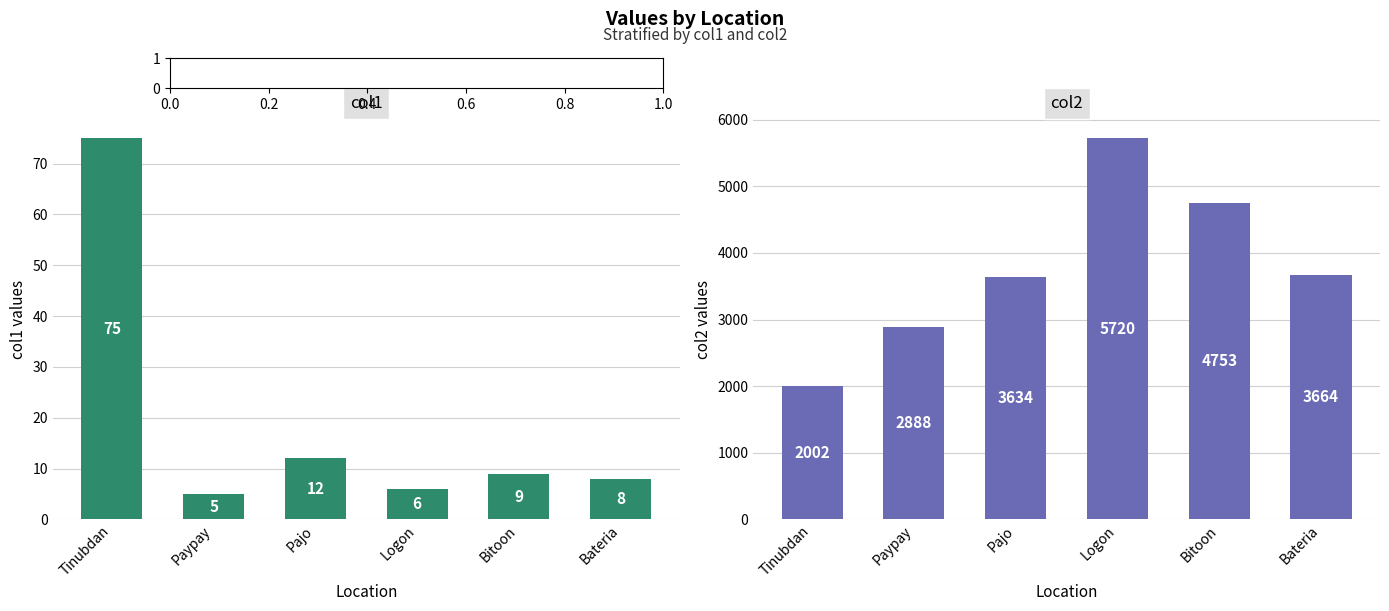

At how many categories does at least one series exceed 941?

6